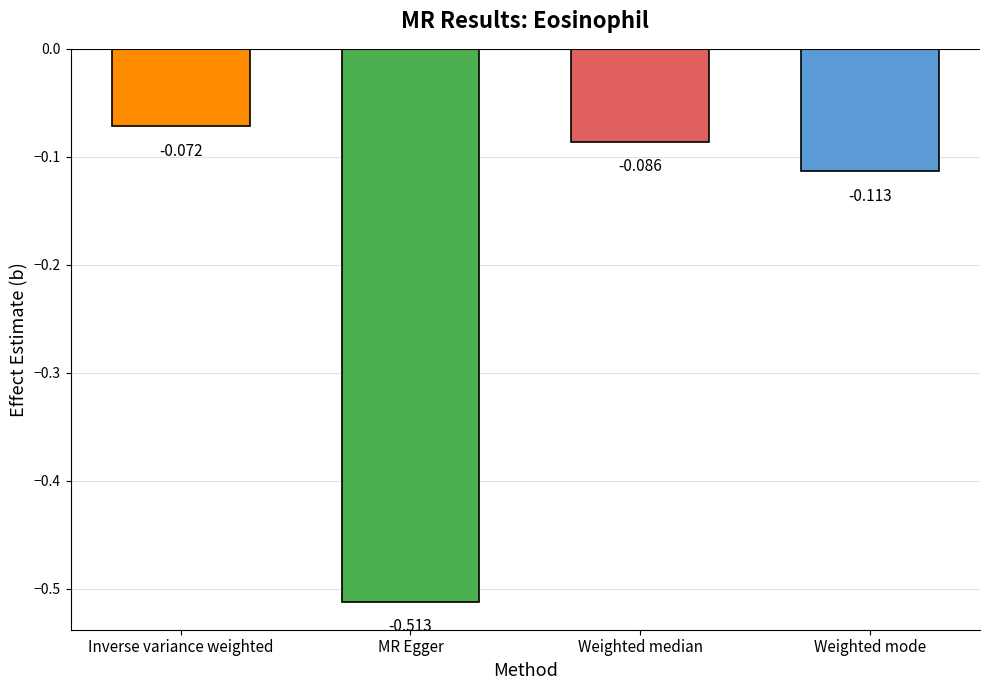

Which category has the highest value across all series?

Inverse variance weighted